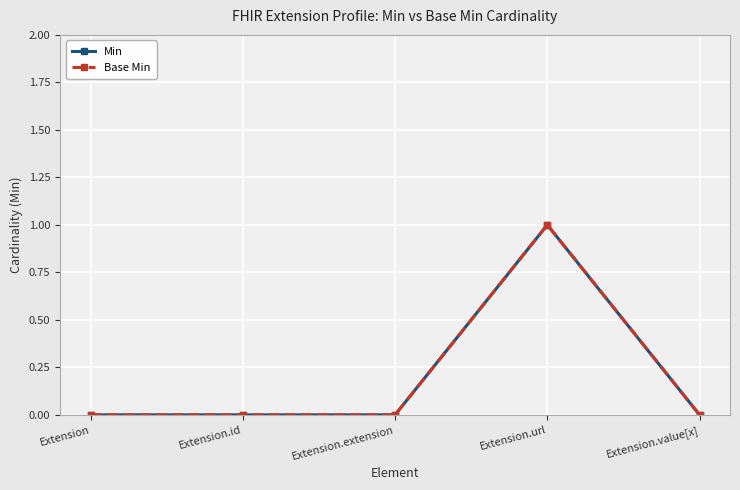

The value of Base Min at Extension.url is 1. True or false?

True